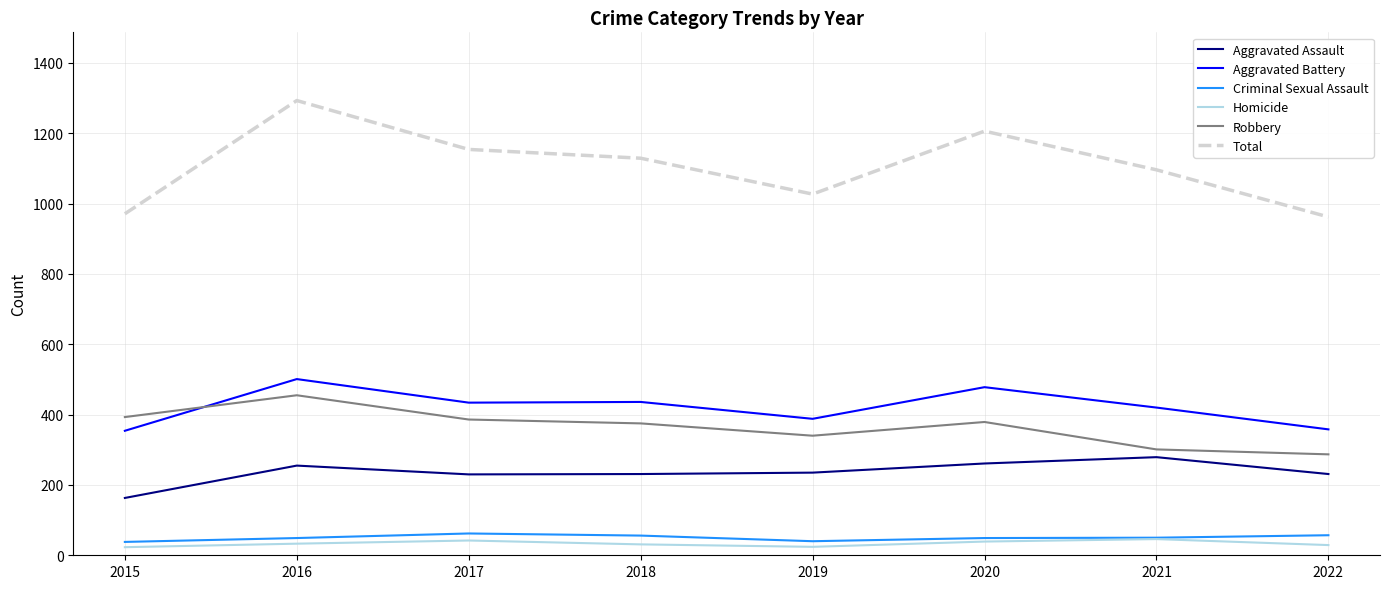

What is the maximum value shown in the chart?

1293